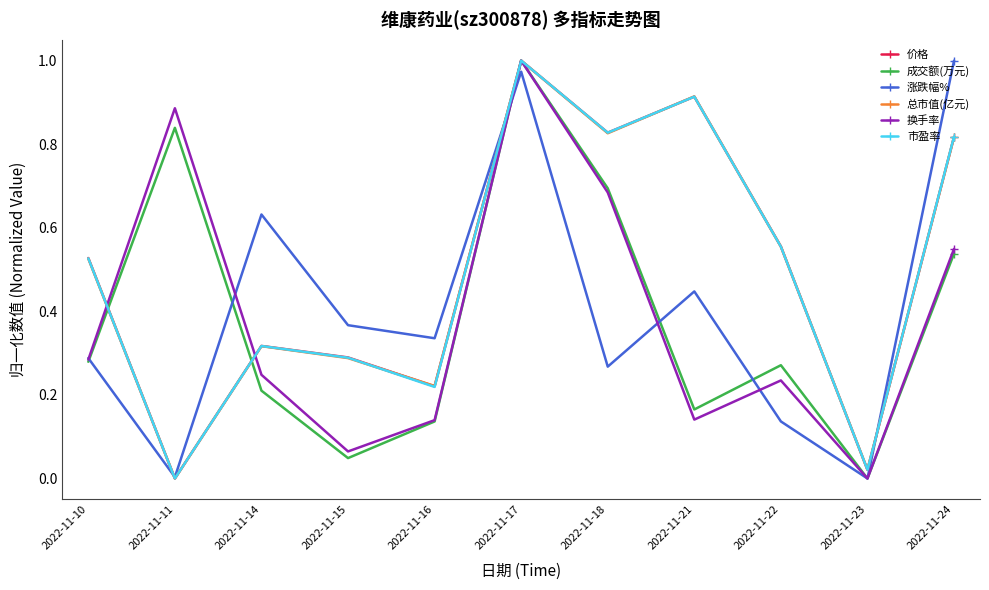

What is the sum of the 总市值(亿元) values at 2022-11-24 and 2022-11-10?

1.3